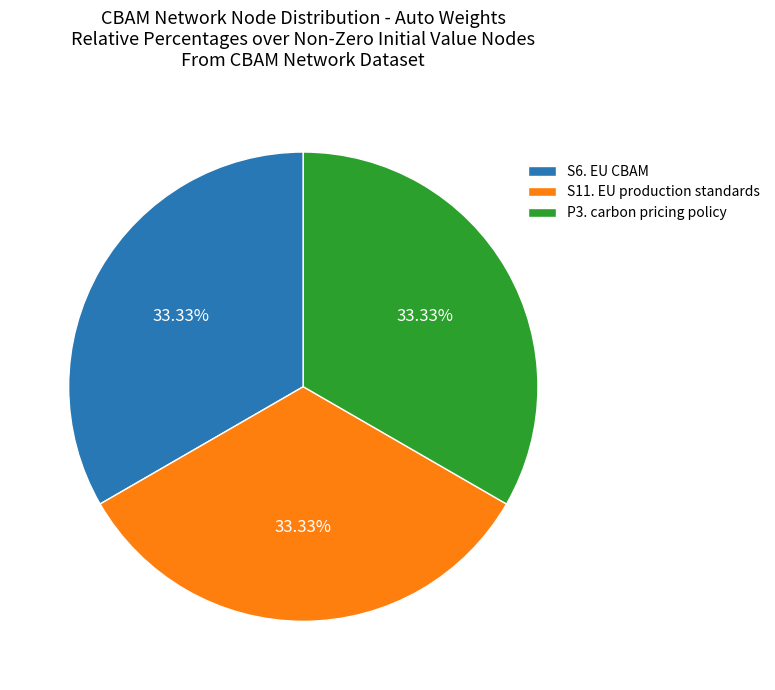

Does S6. EU CBAM account for over 50% of the chart?

No